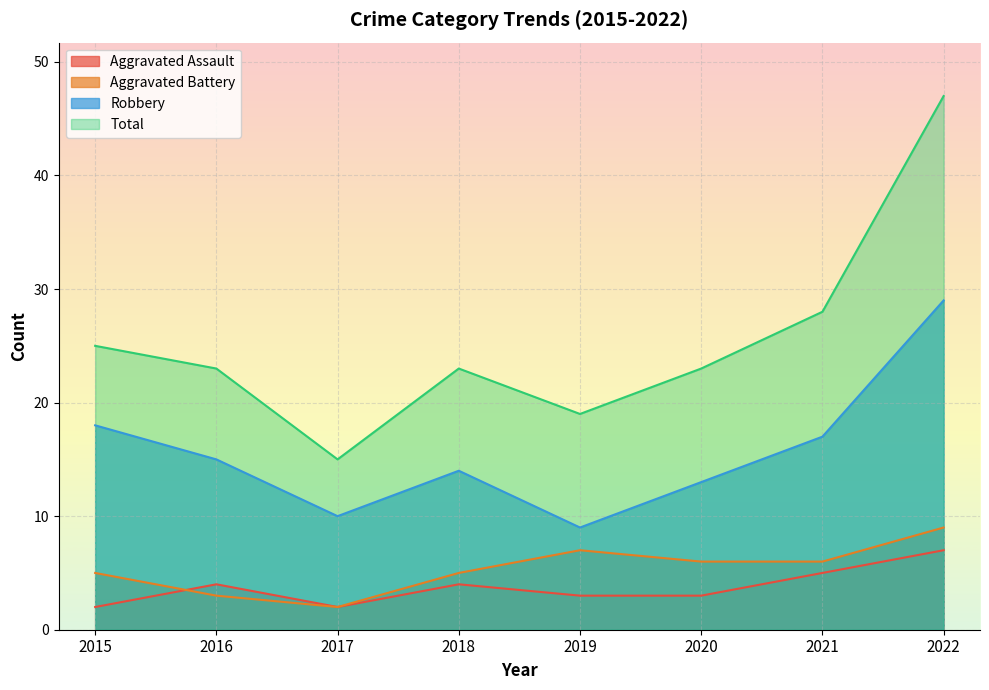

In Total, how many points are lower than both neighbors (excluding endpoints)?

2